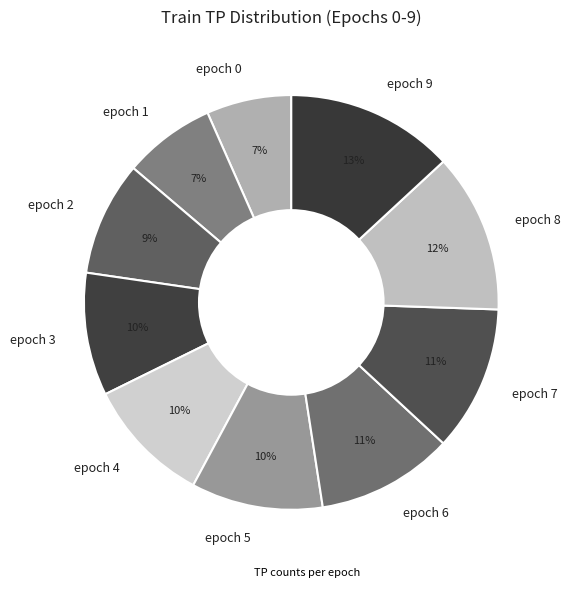

Which category has the biggest portion of the pie?

epoch 9